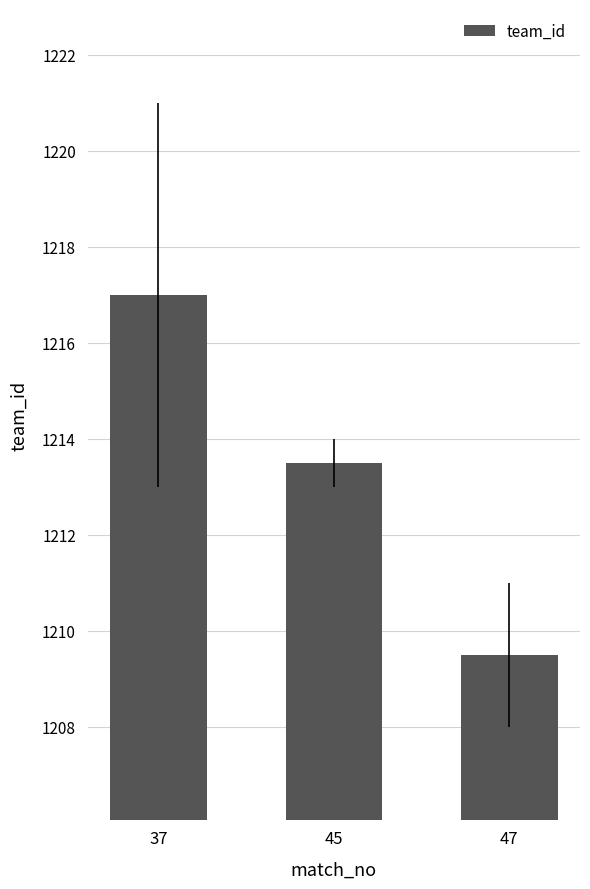

Approximately how many times larger is the value at 37 compared to 45?

1.0